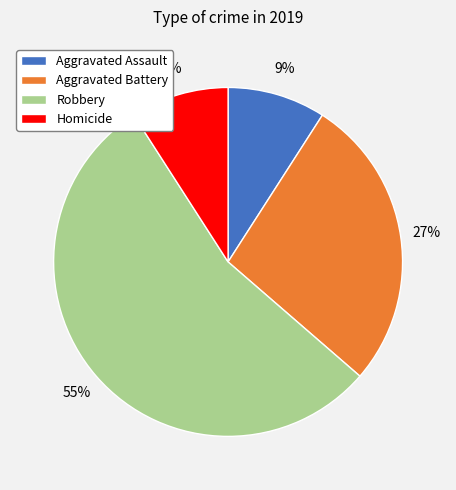

What is the largest slice in the pie chart?

Robbery